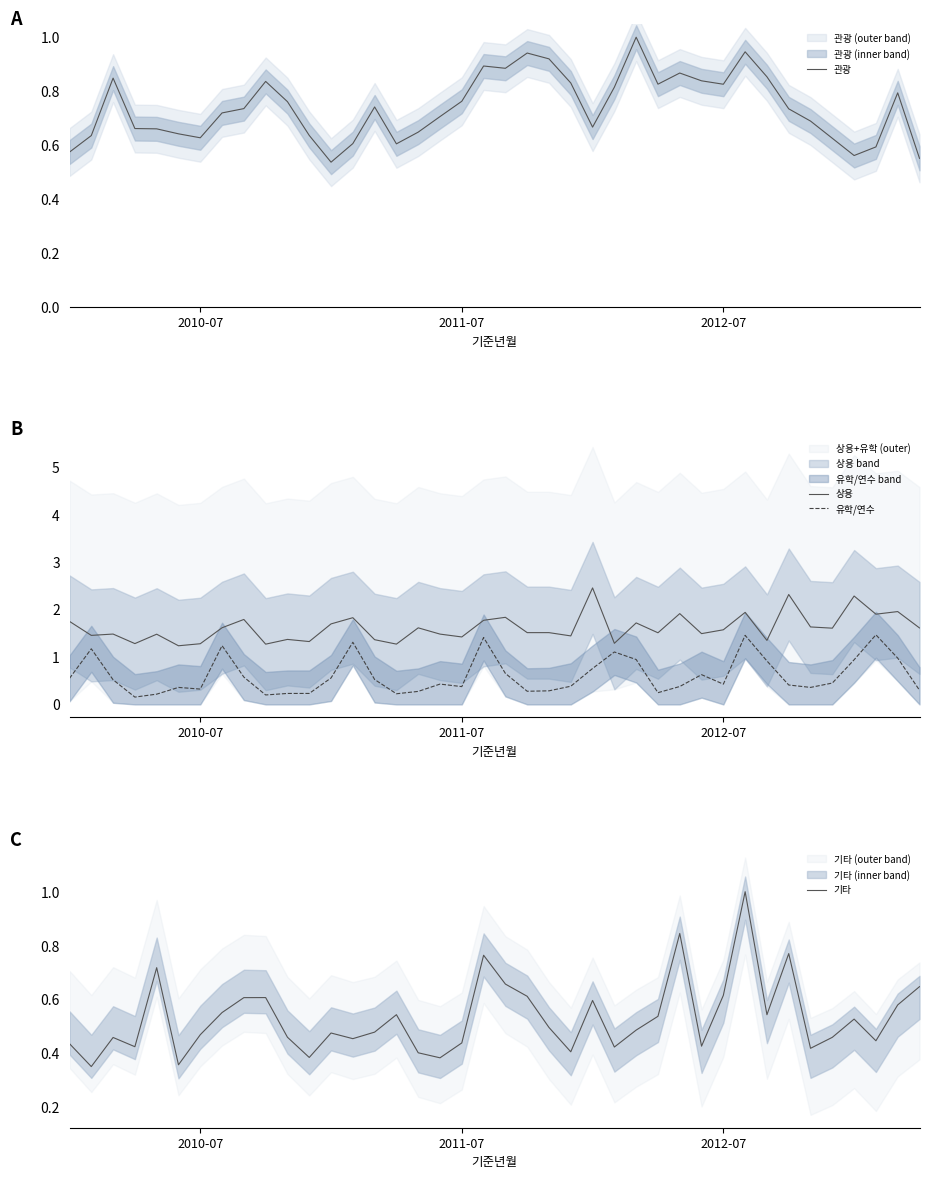

Rank the series by their maximum value, from lowest to highest.

관광, 기타, 유학/연수, 상용